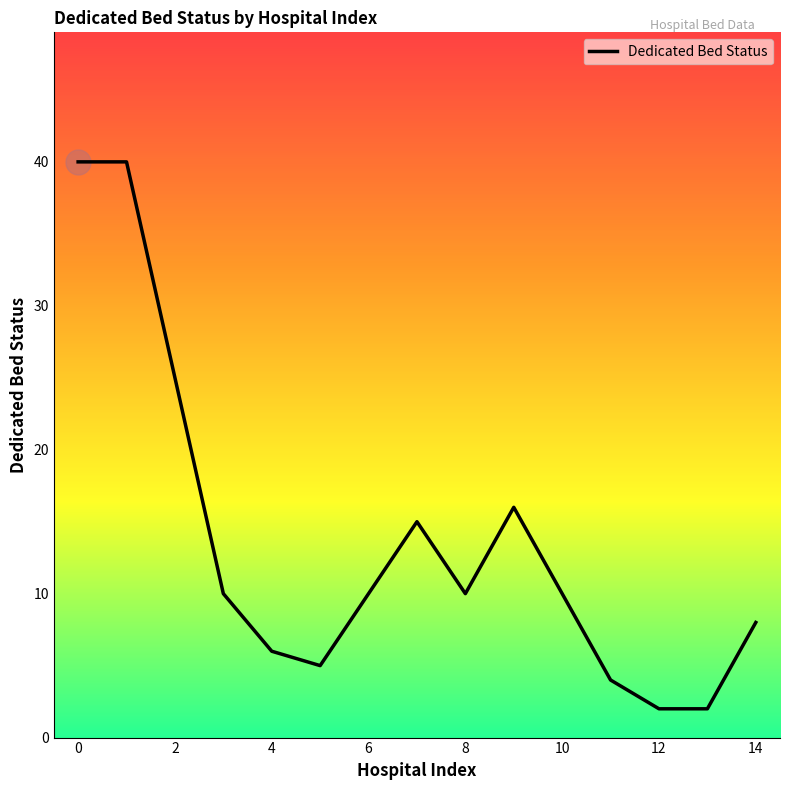

What is the maximum value shown in the chart?

40